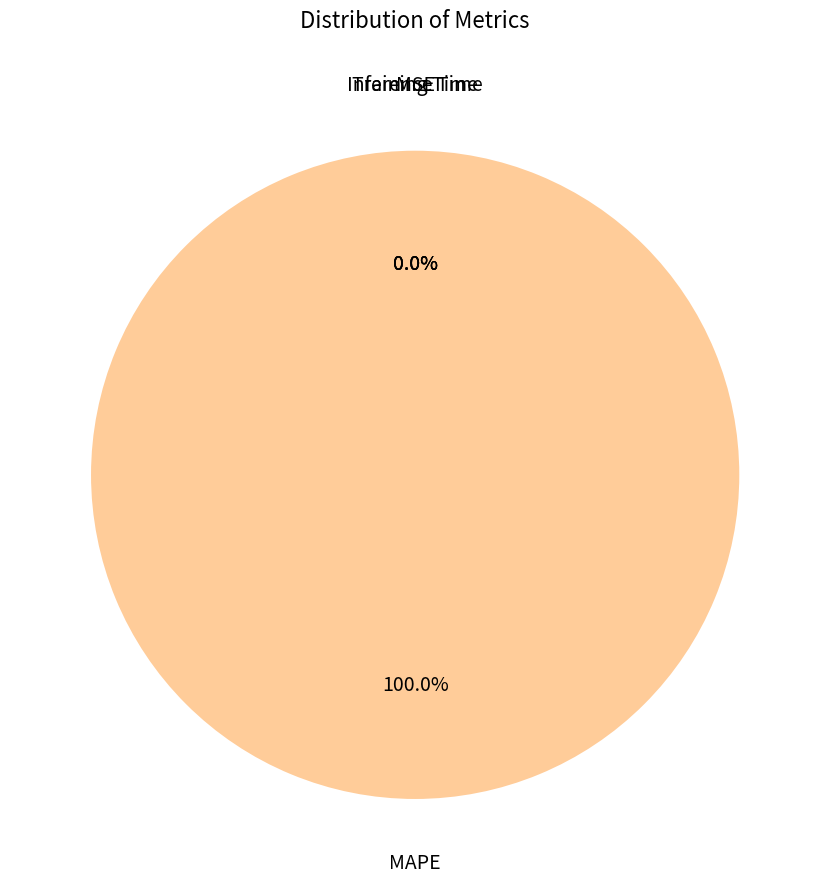

How many segments does this pie chart have?

4